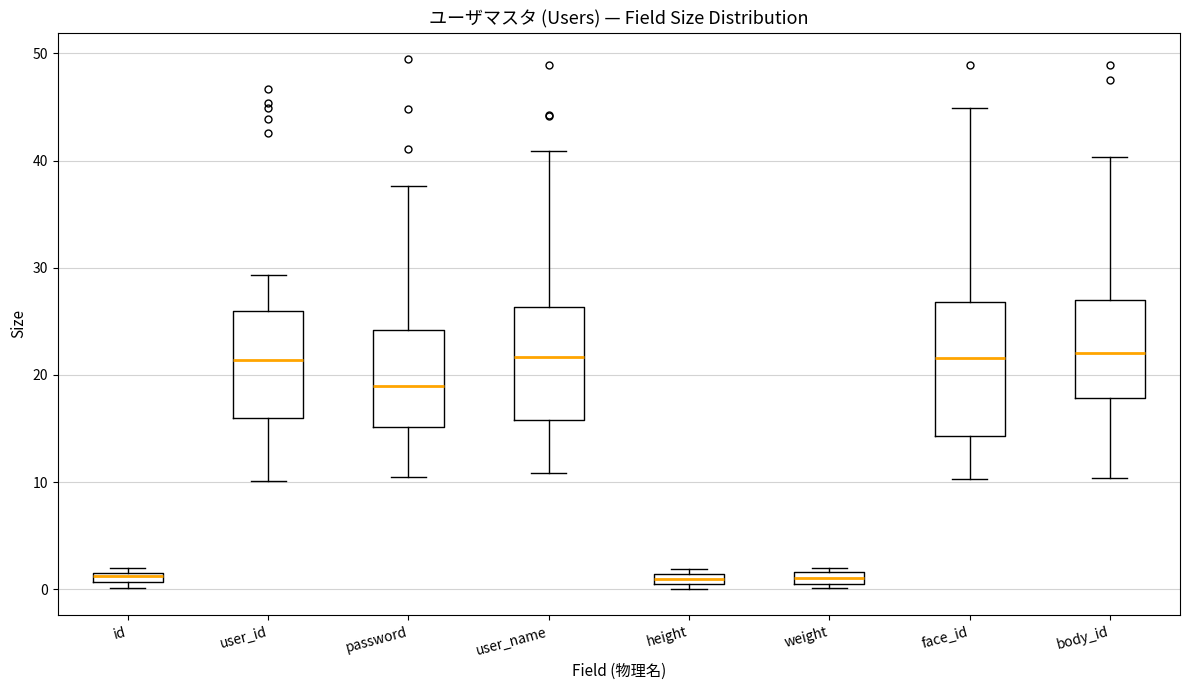

Where is the lower edge of the box for weight on the y-axis? The values are not printed on the chart, so give them approximately, as read against the axis.

1